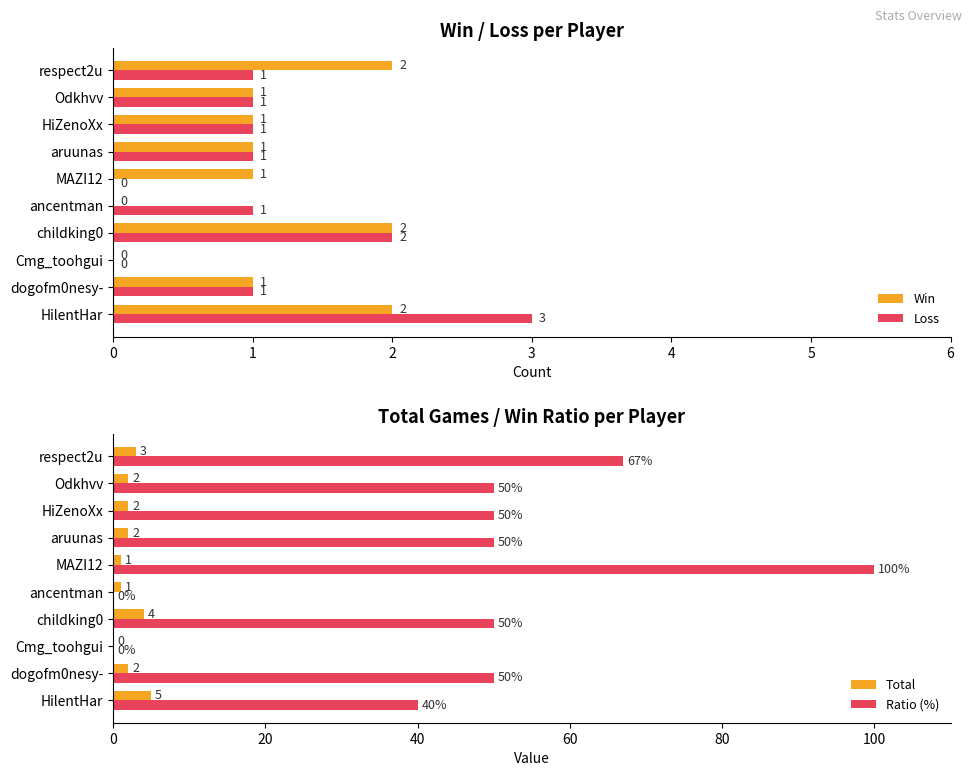

True or false: Ratio (%) has a value of 50 at dogofm0nesy-.

True